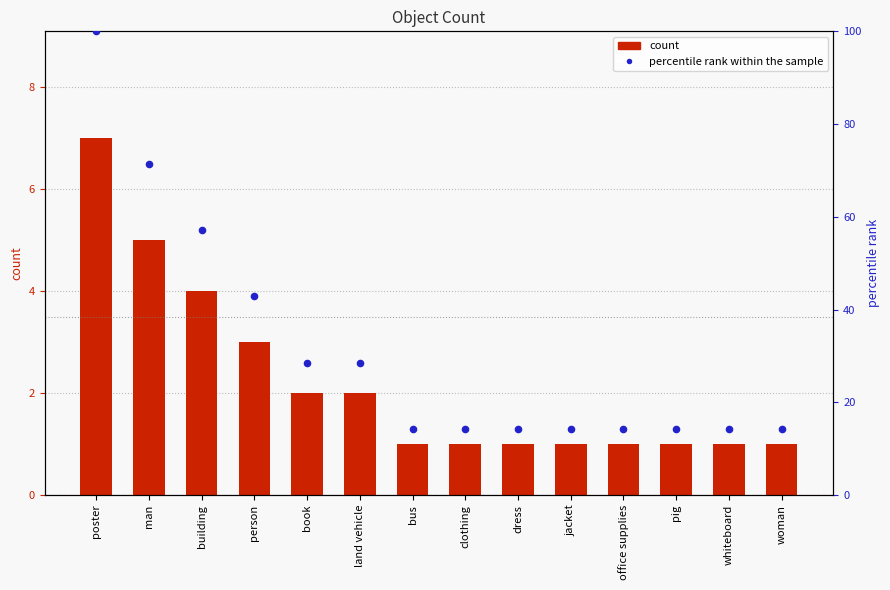

Which series has the largest Y range (max minus min)?

percentile rank within the sample